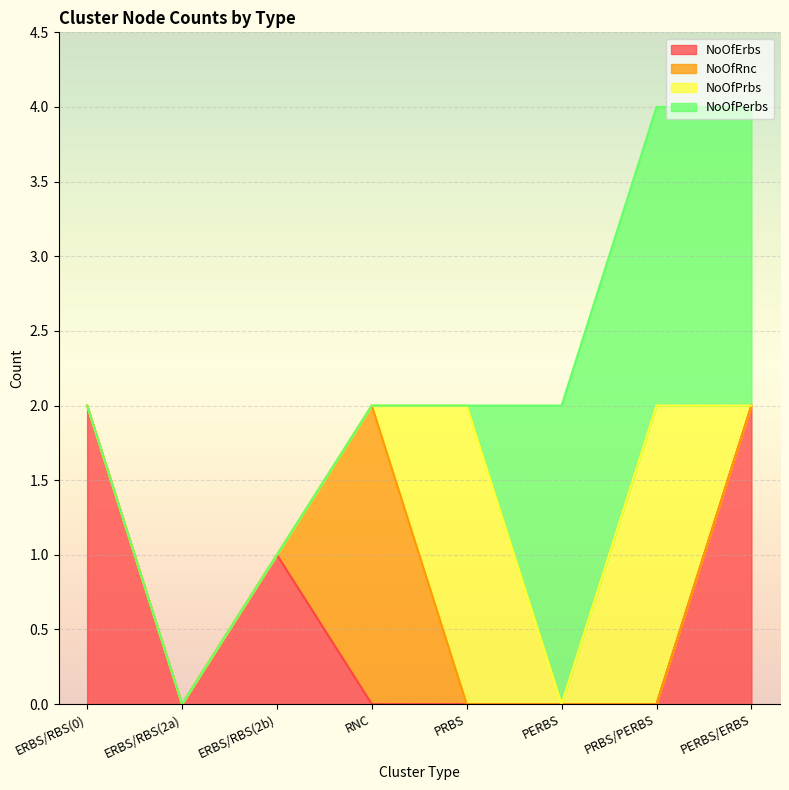

Reading left to right, what are all the values shown in this chart?

NoOfErbs: 0=2	2=0	2=1	0=0	0=0	0=0	0=0	0=2
NoOfRnc: 0=0	2=0	2=0	0=2	0=0	0=0	0=0	0=0
NoOfPrbs: 0=0	2=0	2=0	0=0	0=2	0=0	0=2	0=0
NoOfPerbs: 0=0	2=0	2=0	0=0	0=0	0=2	0=2	0=2